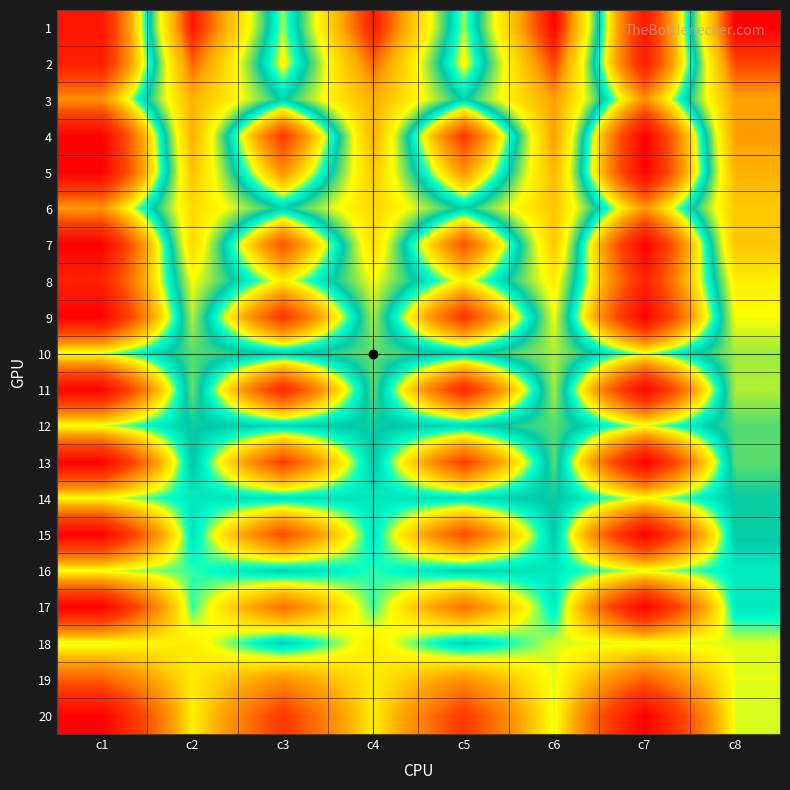

How many series are shown in this chart?

20